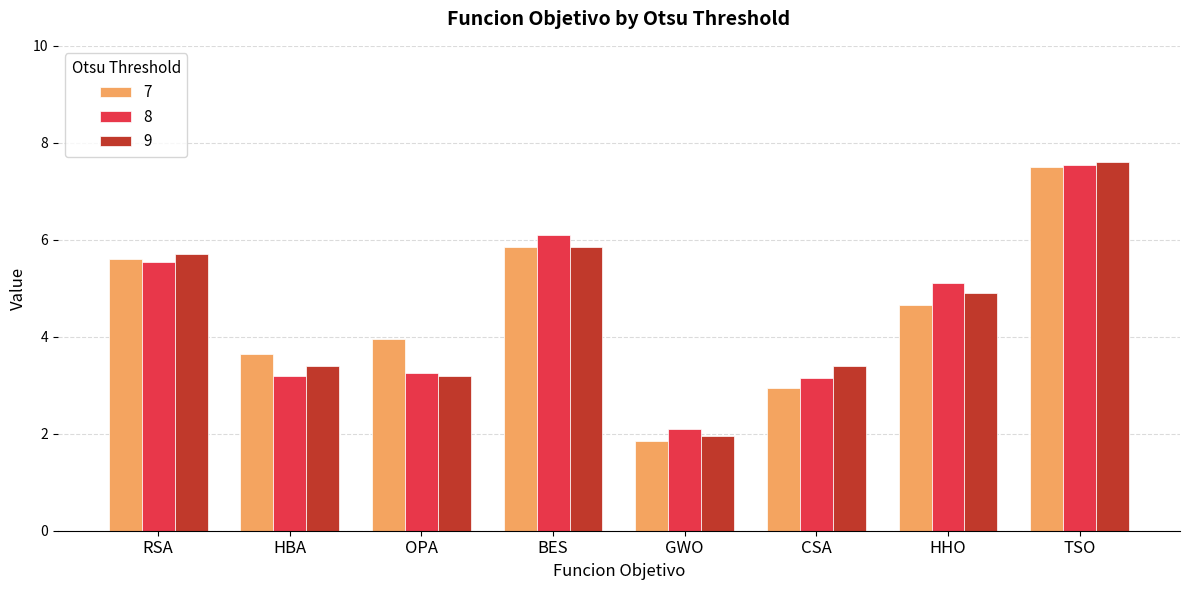

True or false: 8 has a value of 5.1 at HHO.

True